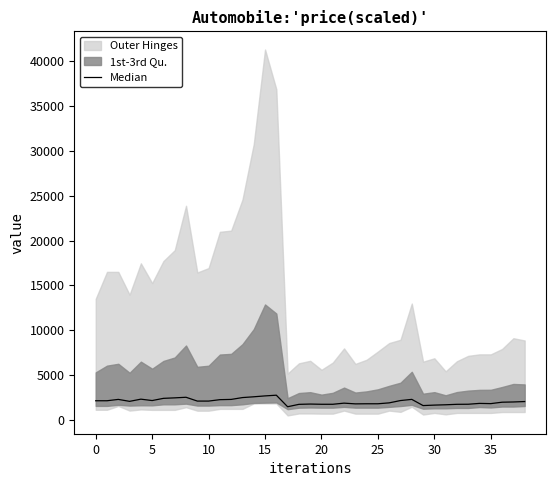

Which category has the lowest value across all series?

17